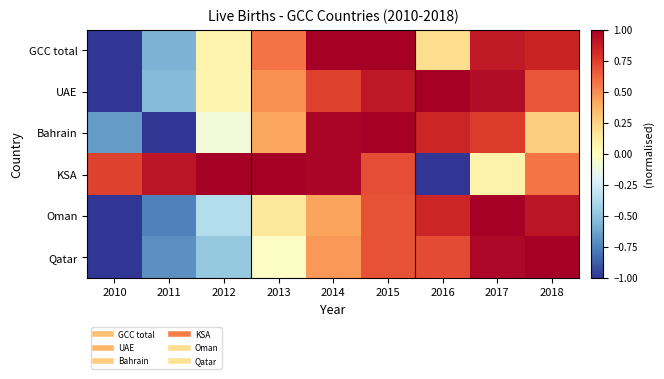

Rank the series by their maximum value, from highest to lowest.

GCC total, UAE, Bahrain, KSA, Oman, Qatar